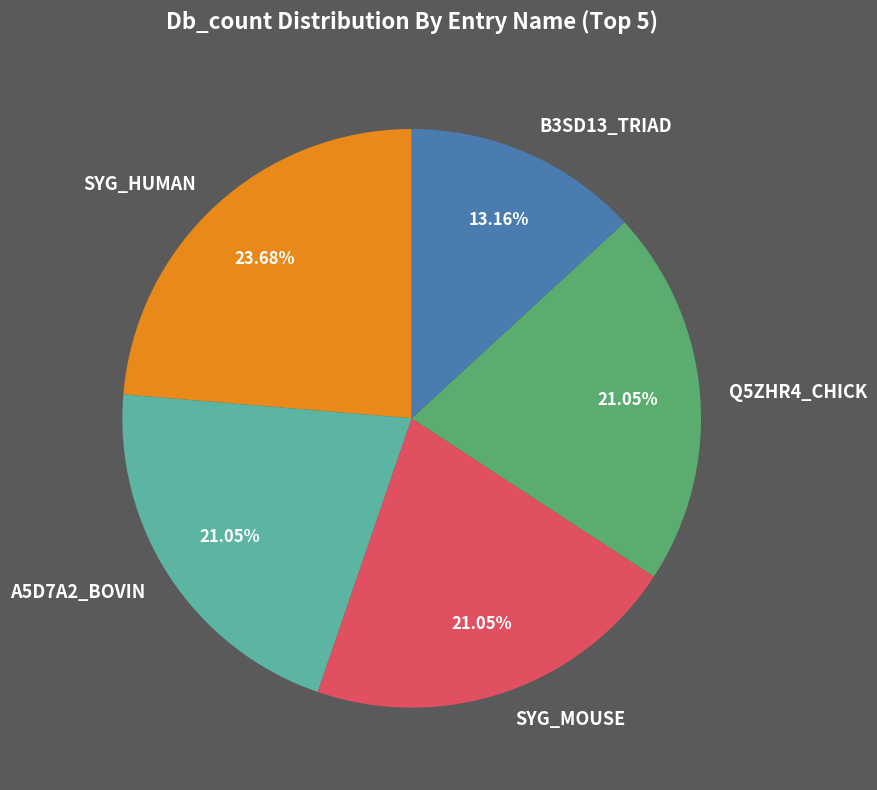

Approximately how many times larger is the value at SYG_HUMAN compared to A5D7A2_BOVIN?

1.1